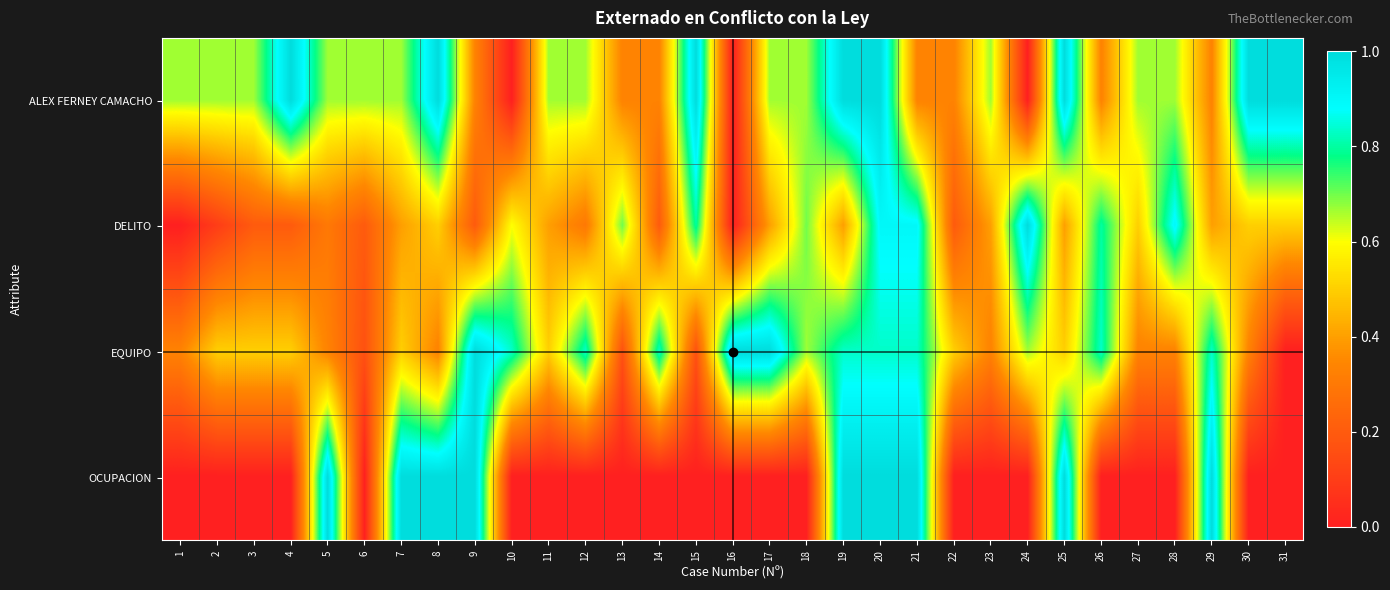

How many categories are shown in the chart?

31